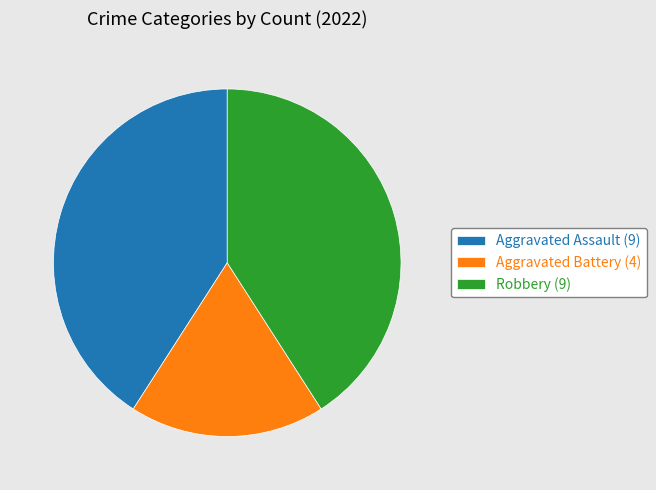

Between Aggravated Battery (4) and Robbery (9), which is larger?

Robbery (9)